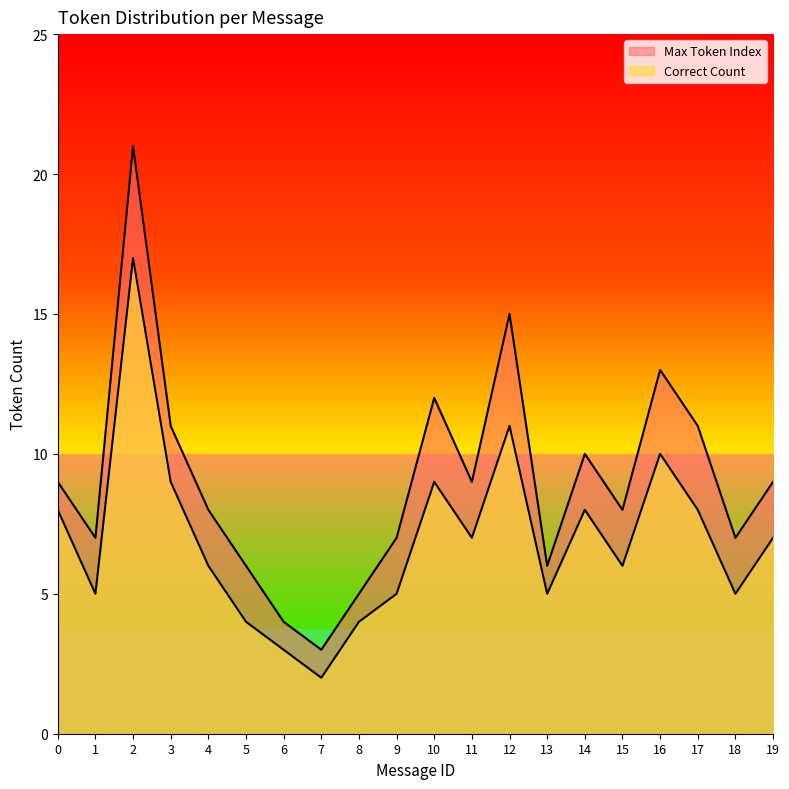

Which series has the largest range (max minus min)?

Max Token Index